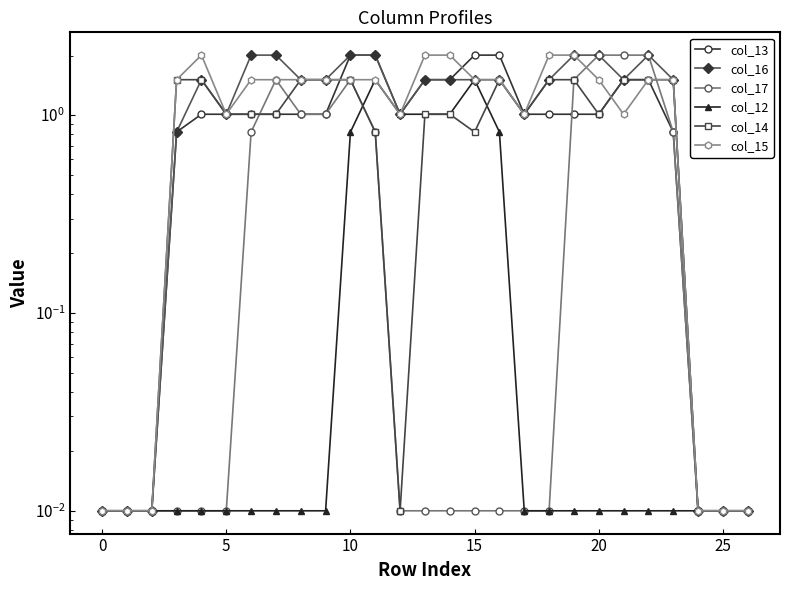

The col_12 series shows 0.6 at 15. True or false?

False